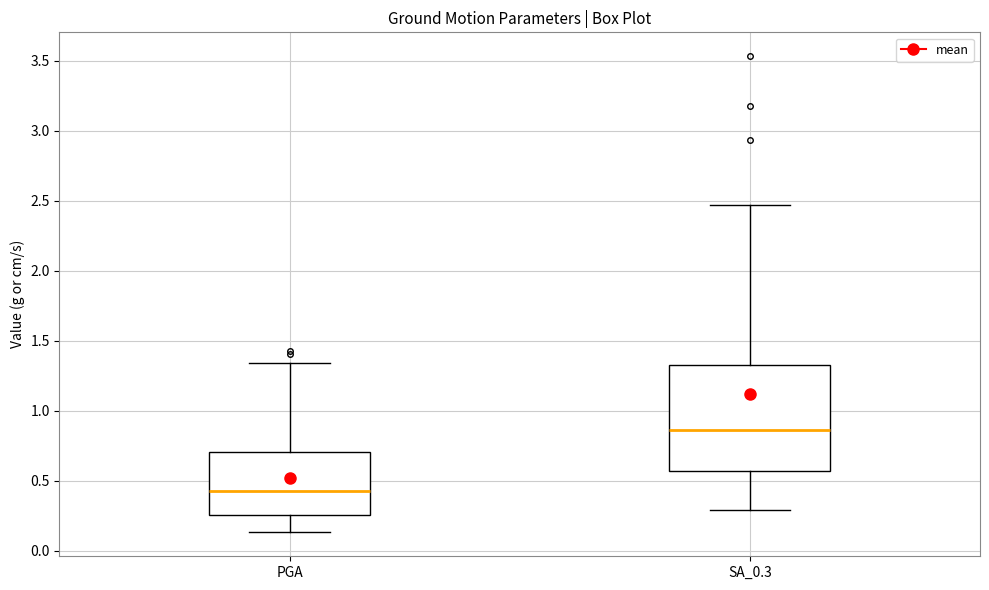

Reading left to right, transcribe this box plot: for each box, give where its median line is, the range the box spans, and where its two whiskers end, as read against the y-axis. The values are not printed on the chart, so give them approximately, as read against the axis.

PGA: median 0.45, box 0.25 to 0.70, whiskers 0.15 to 1.35
SA_0.3: median 0.85, box 0.55 to 1.35, whiskers 0.30 to 2.45